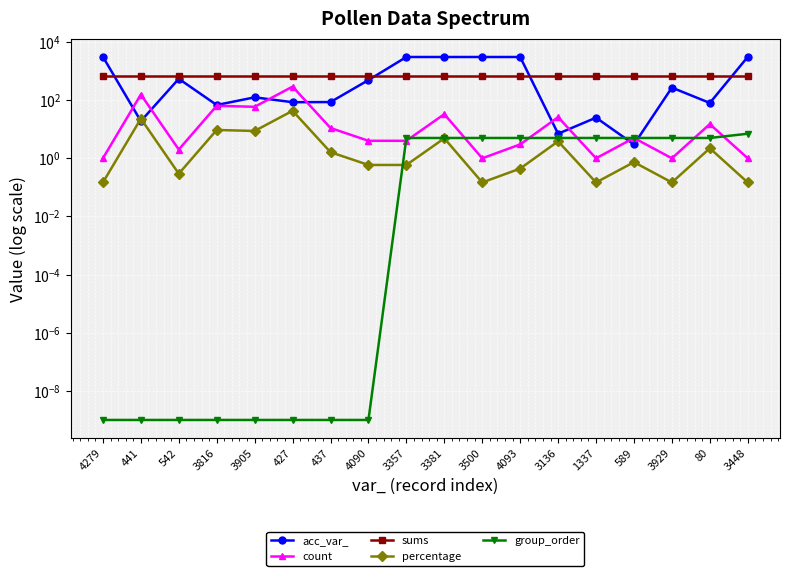

At which label is group_order closest to 3?

3357